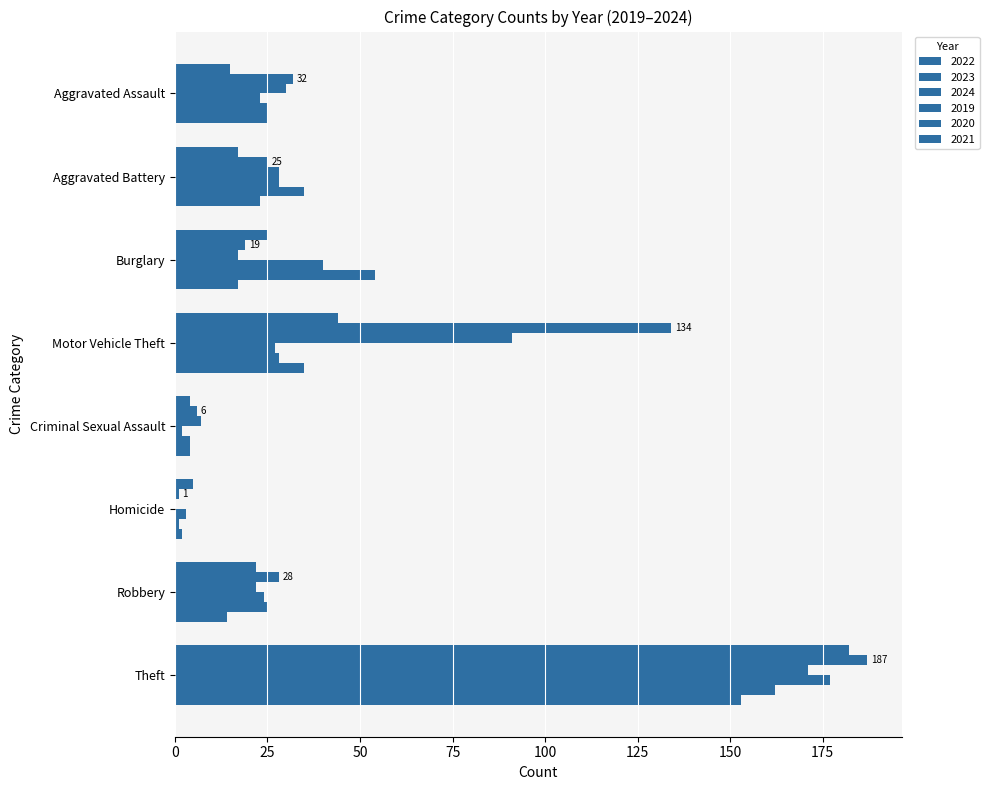

How many positive values does the 2024 series have?

7